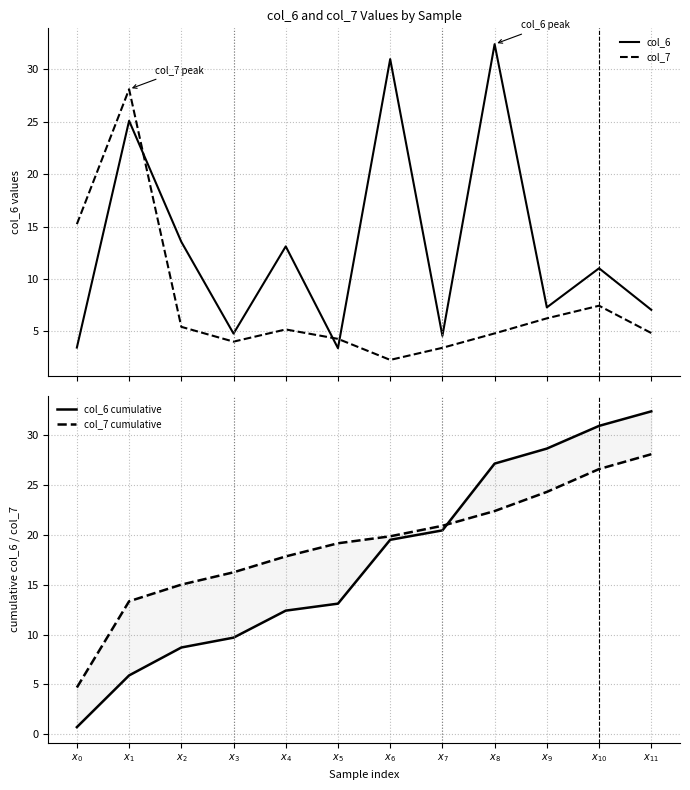

Reading right to left, transcribe all the data shown in this chart.

col_6: 7.1	11.0	7.3	32.4	4.6	31.0	3.4	13.1	4.8	13.5	25.1	3.5
col_7: 4.8	7.4	6.2	4.8	3.4	2.3	4.3	5.2	4.0	5.4	28.1	15.2
col_6 cumulative: 32.4	31.0	28.7	27.2	20.5	19.5	13.1	12.4	9.7	8.7	5.9	0.7
col_7 cumulative: 28.1	26.6	24.3	22.4	20.9	19.9	19.2	17.9	16.3	15.0	13.3	4.7